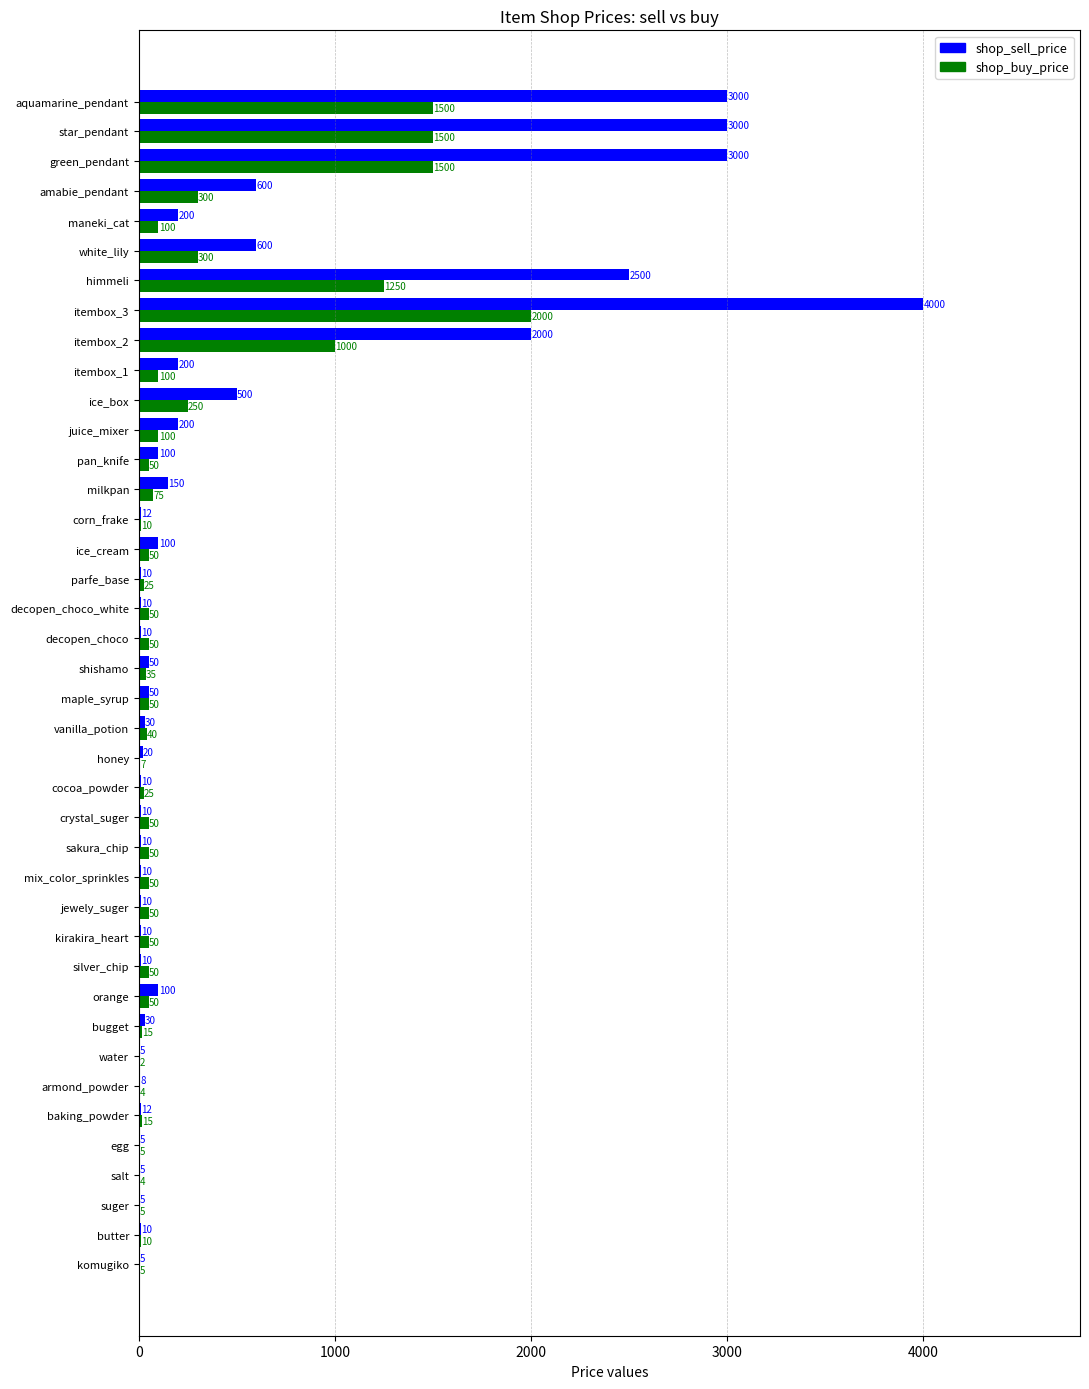

What is the total value across all series at parfe_base?

35